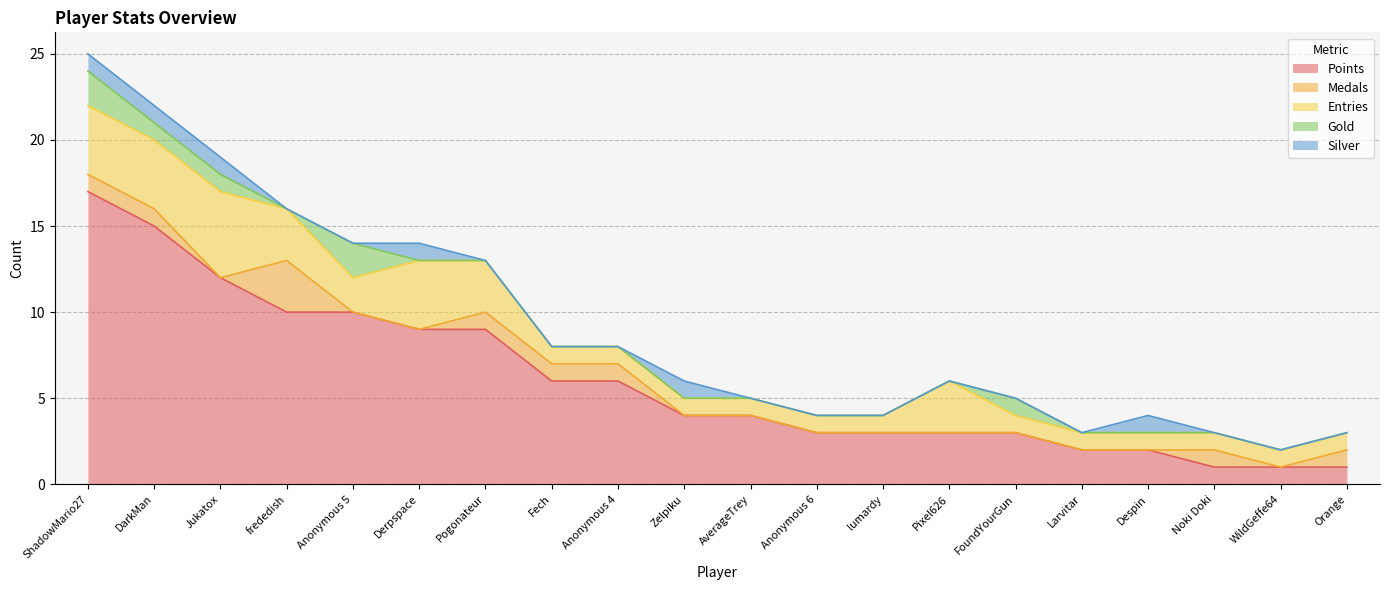

Reading left to right, extract all data points from this chart.

Points: ShadowMario27=17	DarkMan=15	Jukatox=12	frededish=10	Anonymous 5=10	Derpspace=9	Pogonateur=9	Fech=6	Anonymous 4=6	Zelpiku=4	AverageTrey=4	Anonymous 6=3	lumardy=3	Pixel626=3	FoundYourGun=3	Larvitar=2	Despin=2	Noki Doki=1	WildGeffe64=1	Orange=1
Medals: ShadowMario27=1	DarkMan=1	Jukatox=0	frededish=3	Anonymous 5=0	Derpspace=0	Pogonateur=1	Fech=1	Anonymous 4=1	Zelpiku=0	AverageTrey=0	Anonymous 6=0	lumardy=0	Pixel626=0	FoundYourGun=0	Larvitar=0	Despin=0	Noki Doki=1	WildGeffe64=0	Orange=1
Entries: ShadowMario27=4	DarkMan=4	Jukatox=5	frededish=3	Anonymous 5=2	Derpspace=4	Pogonateur=3	Fech=1	Anonymous 4=1	Zelpiku=1	AverageTrey=1	Anonymous 6=1	lumardy=1	Pixel626=3	FoundYourGun=1	Larvitar=1	Despin=1	Noki Doki=1	WildGeffe64=1	Orange=1
Gold: ShadowMario27=2	DarkMan=1	Jukatox=1	frededish=0	Anonymous 5=2	Derpspace=0	Pogonateur=0	Fech=0	Anonymous 4=0	Zelpiku=0	AverageTrey=0	Anonymous 6=0	lumardy=0	Pixel626=0	FoundYourGun=1	Larvitar=0	Despin=0	Noki Doki=0	WildGeffe64=0	Orange=0
Silver: ShadowMario27=1	DarkMan=1	Jukatox=1	frededish=0	Anonymous 5=0	Derpspace=1	Pogonateur=0	Fech=0	Anonymous 4=0	Zelpiku=1	AverageTrey=0	Anonymous 6=0	lumardy=0	Pixel626=0	FoundYourGun=0	Larvitar=0	Despin=1	Noki Doki=0	WildGeffe64=0	Orange=0